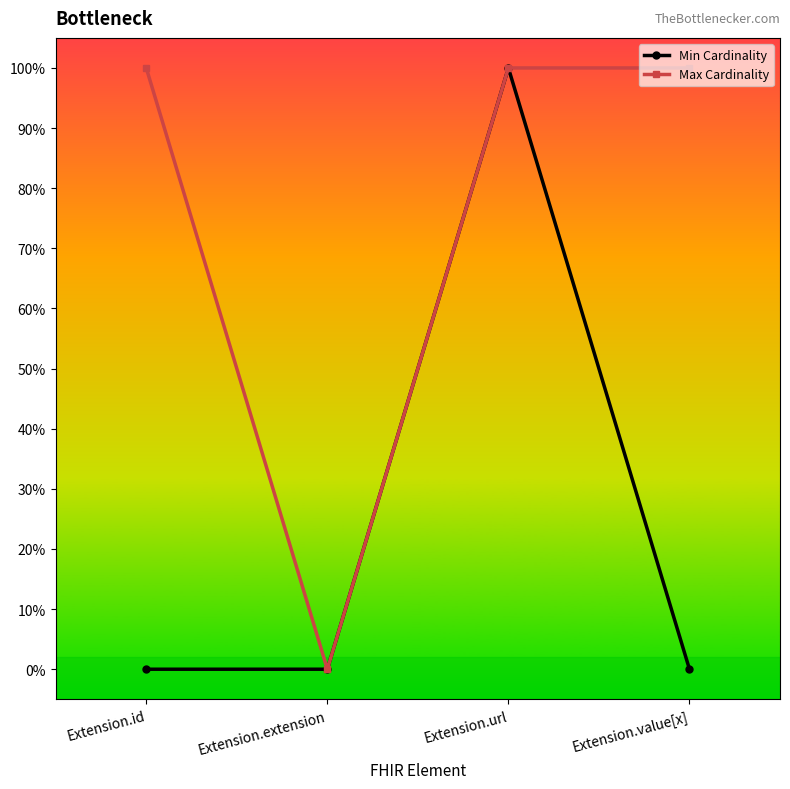

Does the chart have visible grid lines?

No